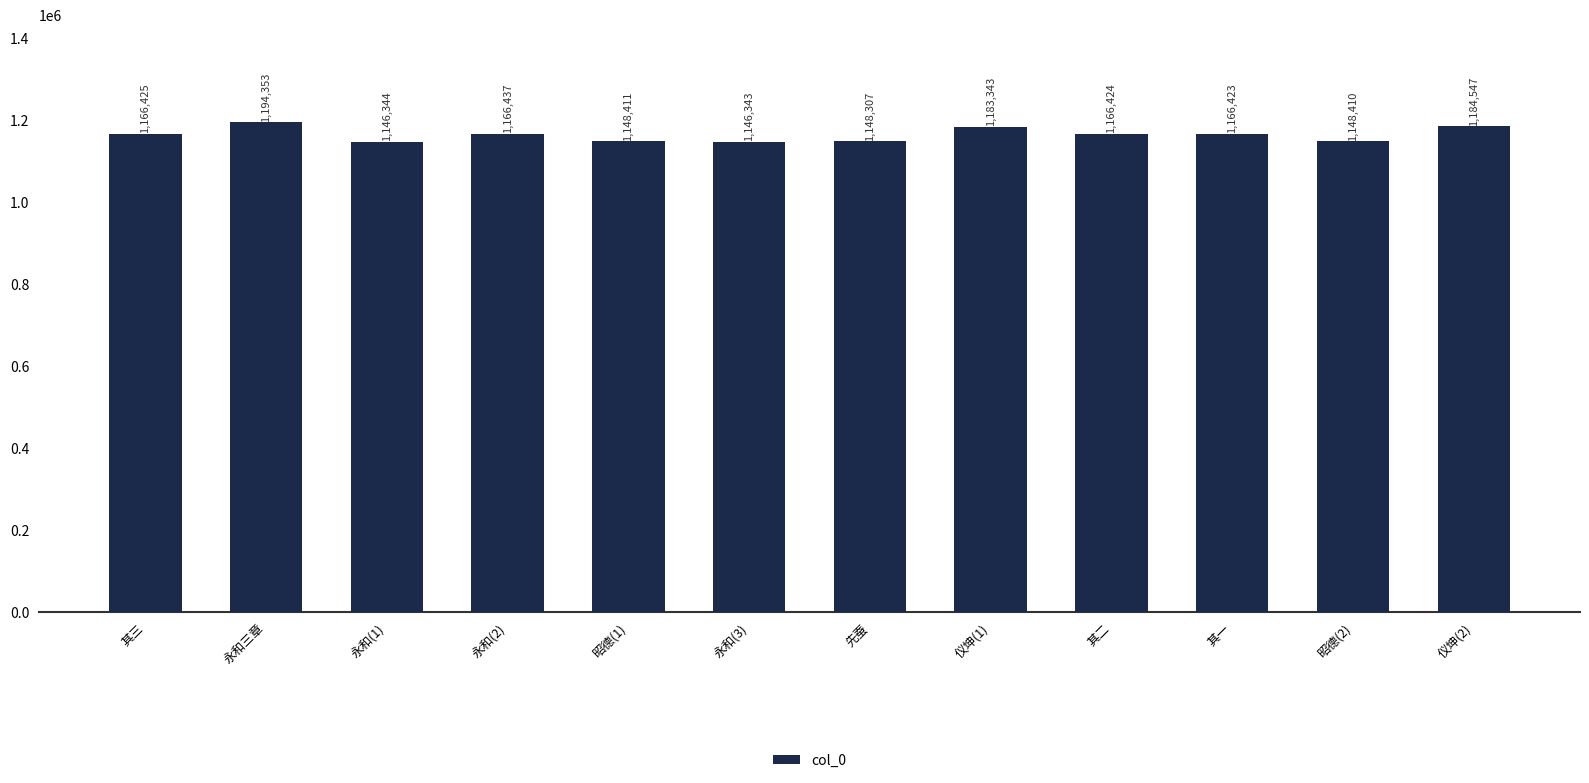

What is the maximum value shown in the chart?

1194353